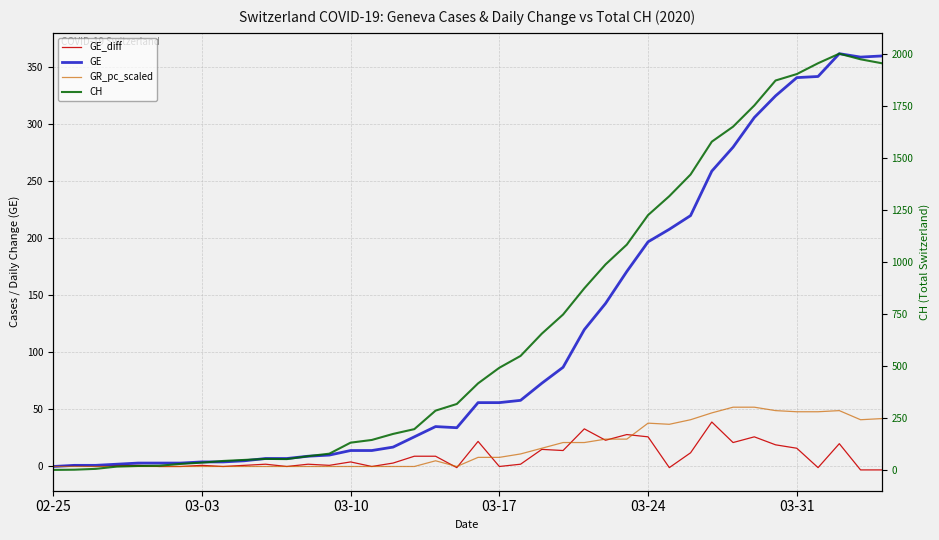

True or false: GE_diff has more than 1 interior local peaks.

True